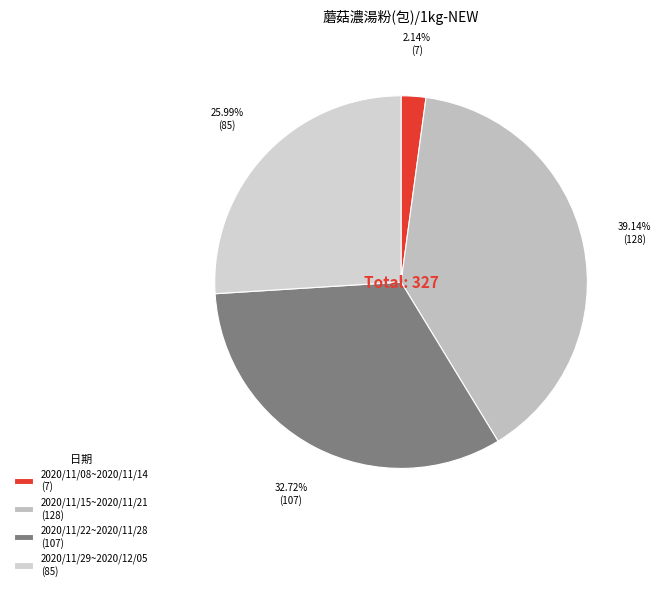

To the nearest percent, what is the combined percentage of 2020/11/15~2020/11/21 and 2020/11/29~2020/12/05?

65%